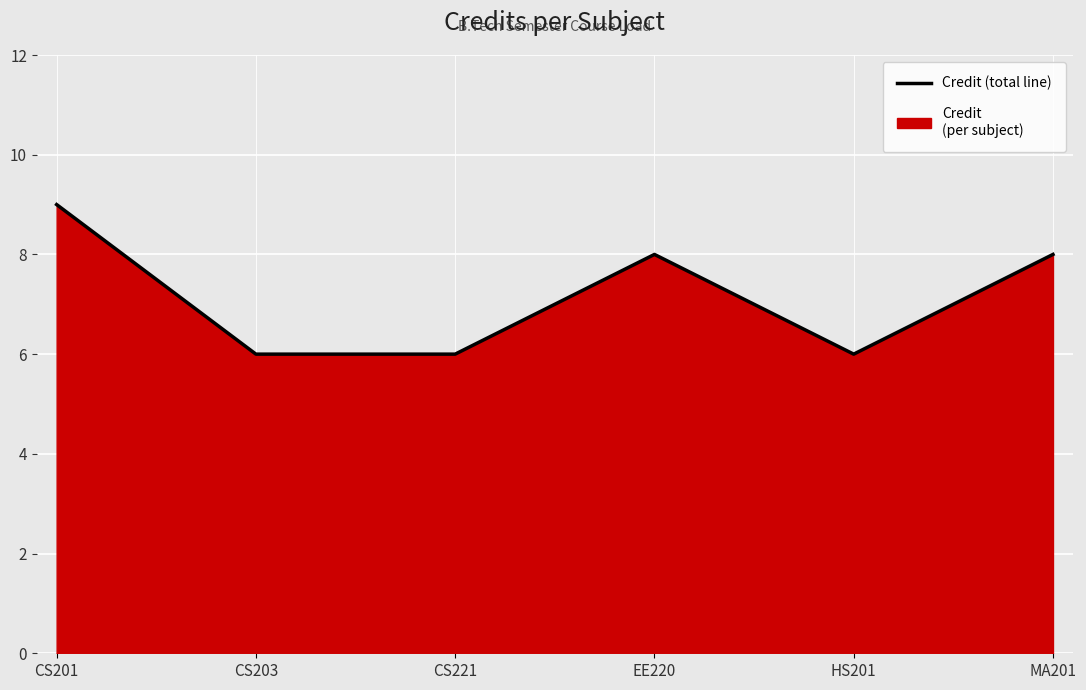

What is the label of the 6th point from the left?

MA201